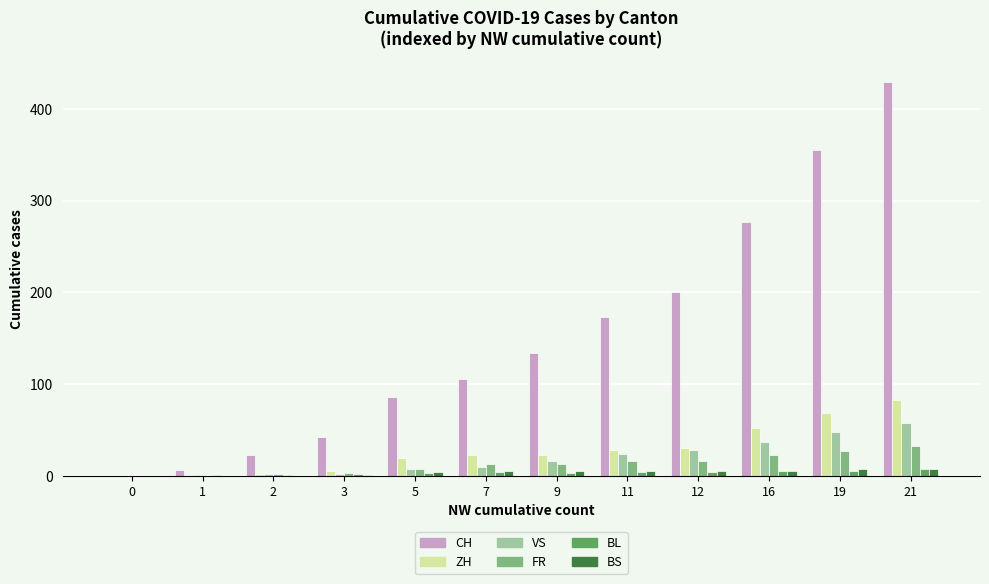

What is the maximum value shown in the chart?

430